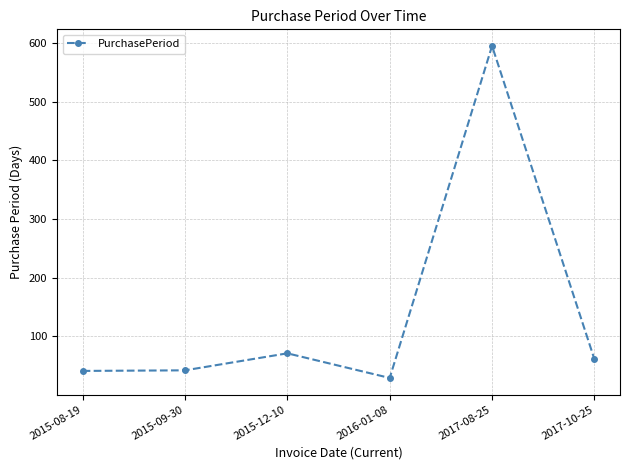

Read the value at 2017-08-25, to the nearest 10.

600